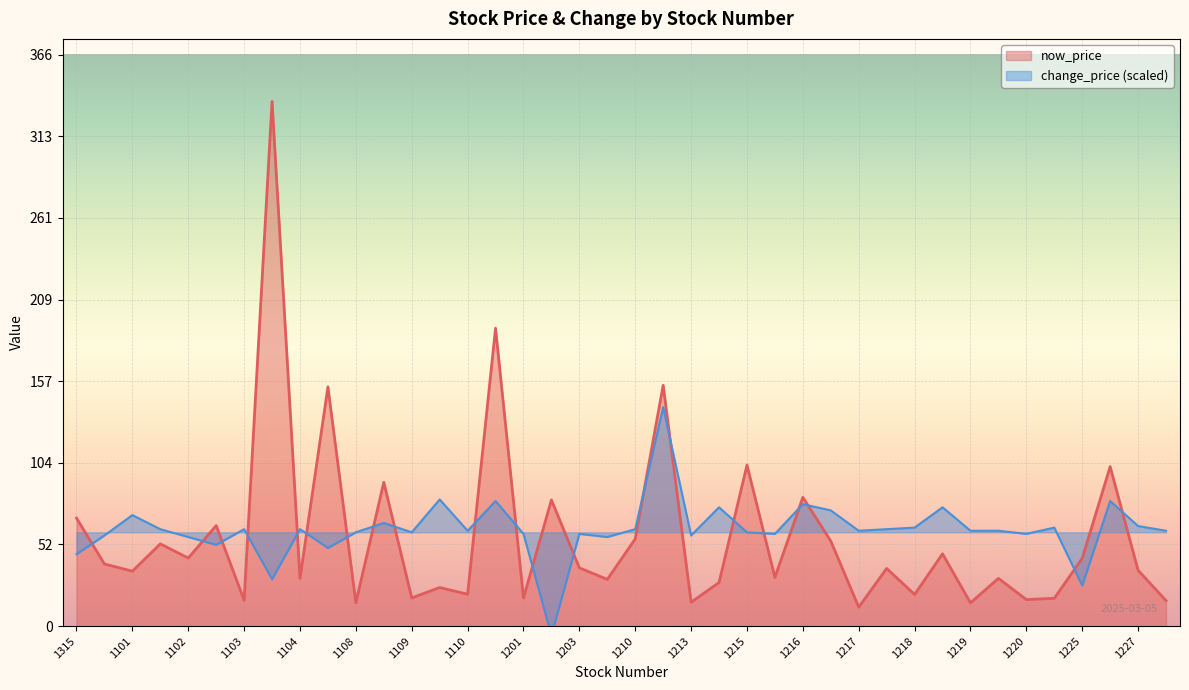

What is the difference between the highest and lowest values at 1213?

42.7